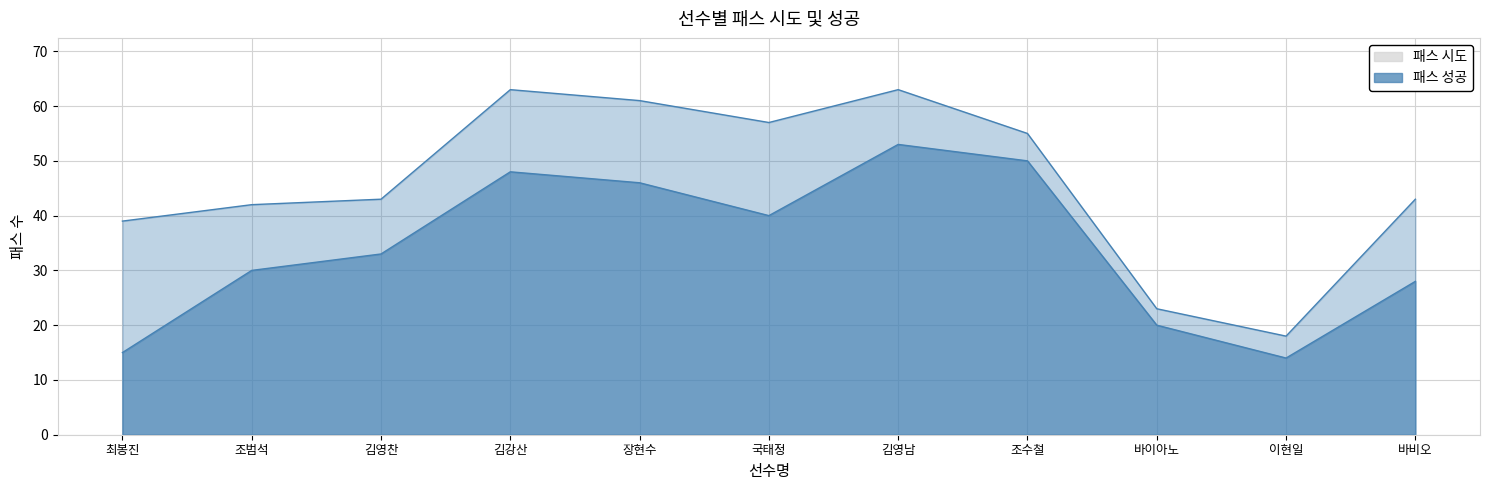

Rank the series by their maximum value, from highest to lowest.

패스 시도, 패스 성공